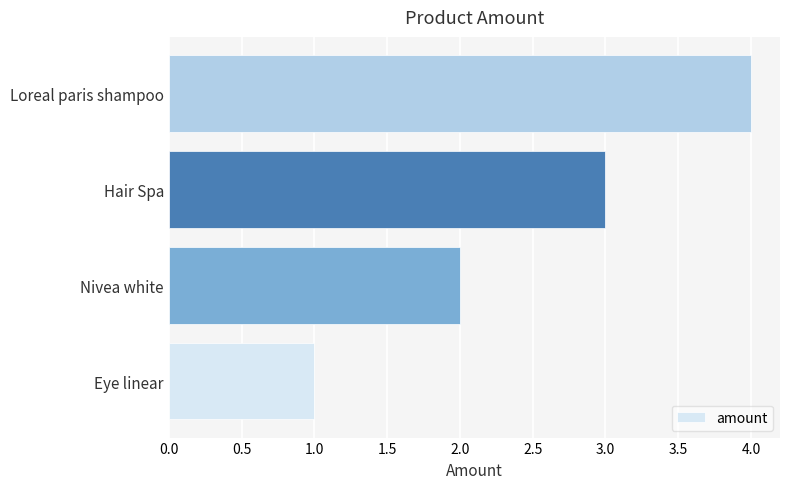

Rank the categories by value from lowest to highest.

Eye linear, Nivea white, Hair Spa, Loreal paris shampoo